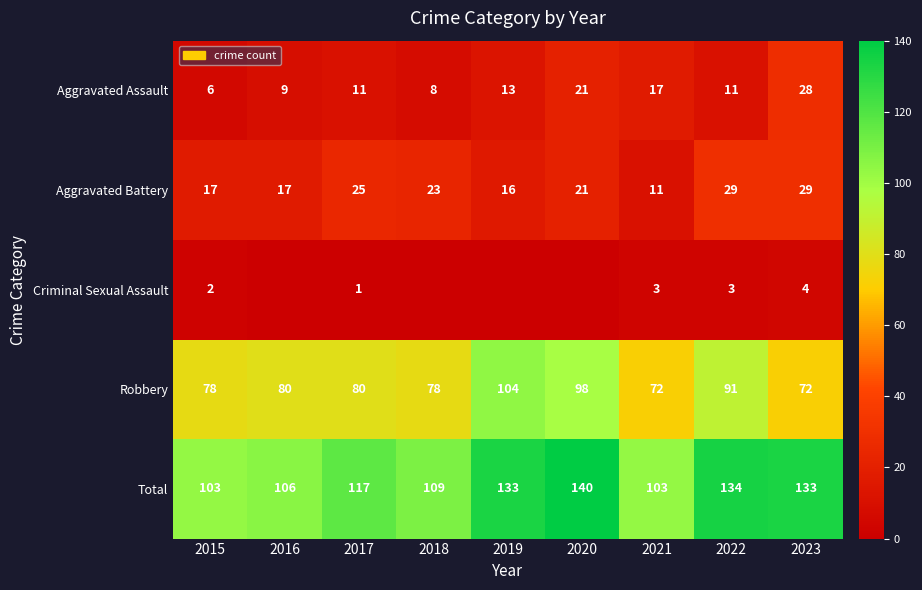

At which category does the chart reach its peak across all series?

2020